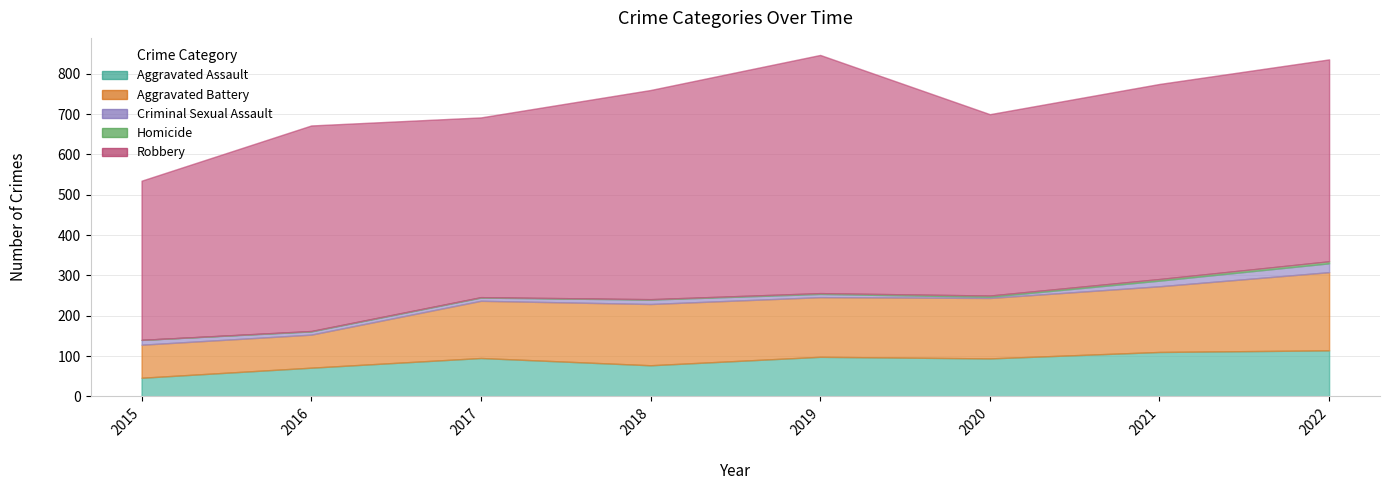

Is the value of Homicide at 2019 greater than the value of Criminal Sexual Assault at 2015?

No